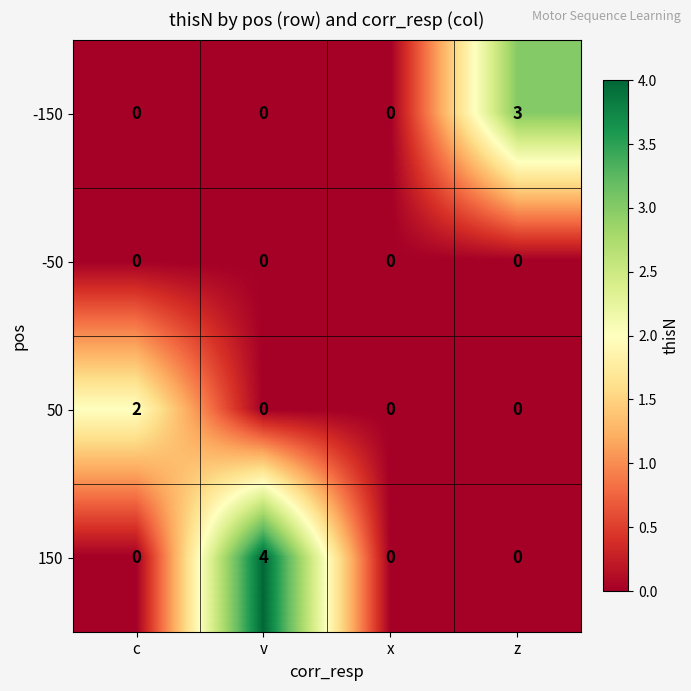

Which series has the largest range (max minus min)?

150